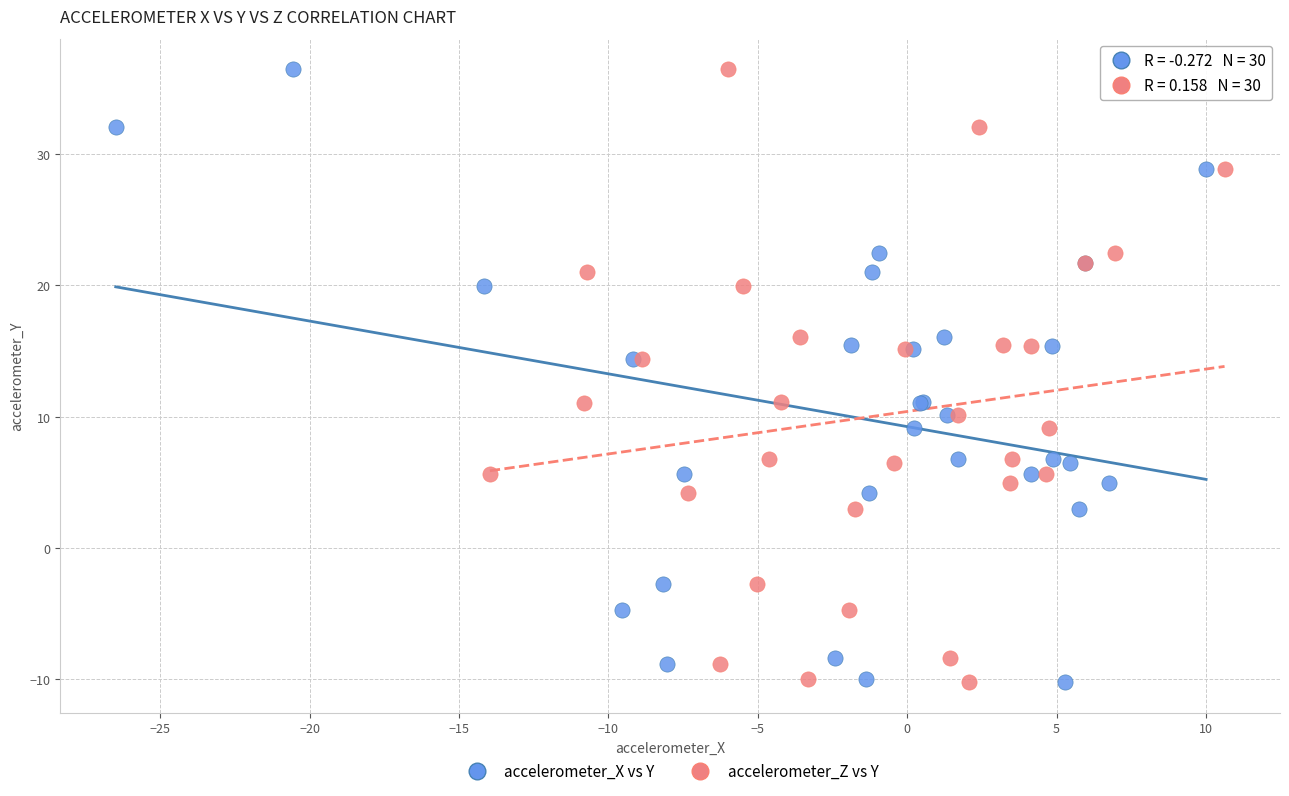

What are all the series names shown in the legend?

accelerometer_X vs Y, accelerometer_Z vs Y